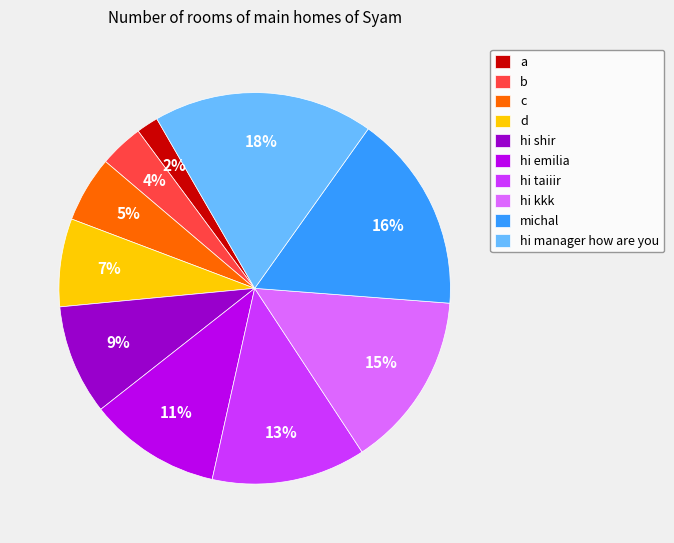

The hi kkk slice represents 15% of the pie. True or false?

True